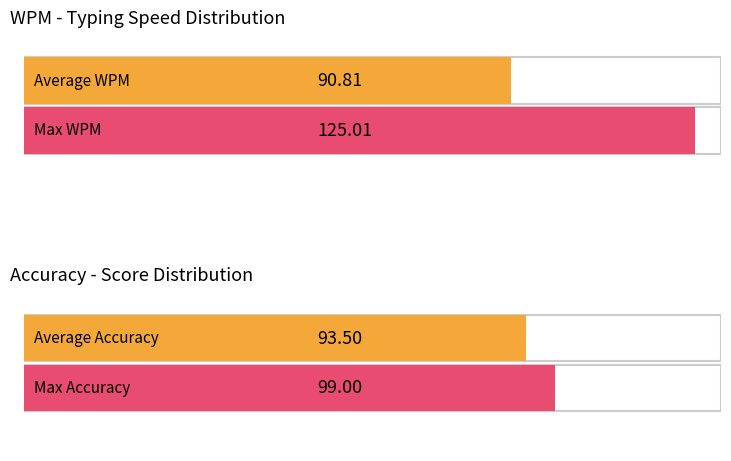

Which series has the largest total across all categories?

Max WPM